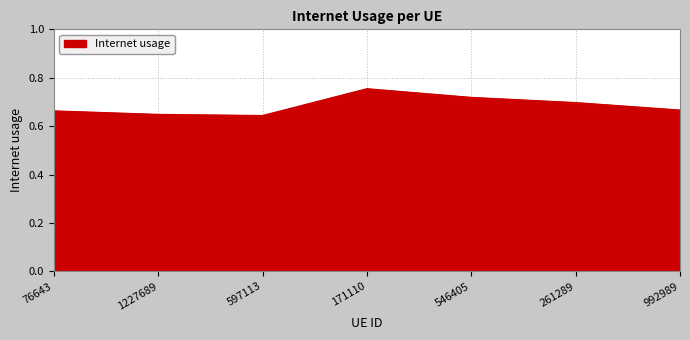

What position from the right is 992989?

1